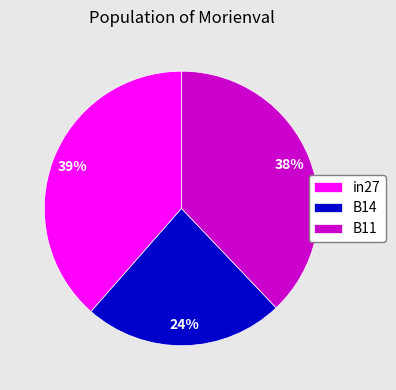

How many segments does this pie chart have?

3